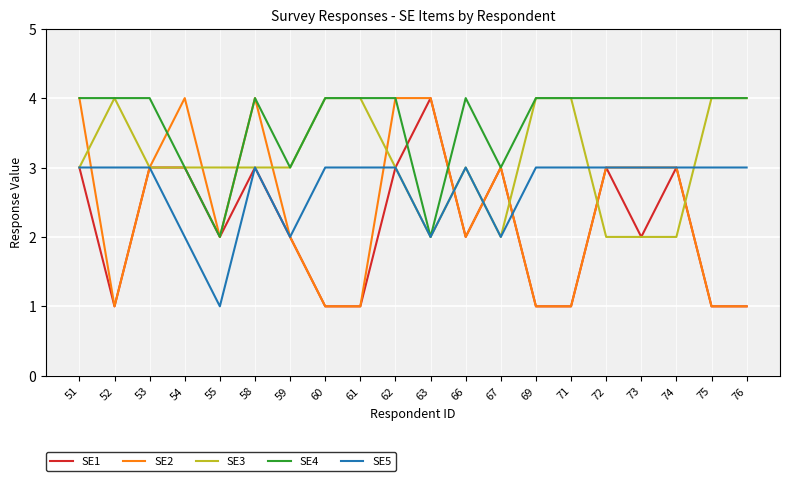

What is the greatest value displayed?

4